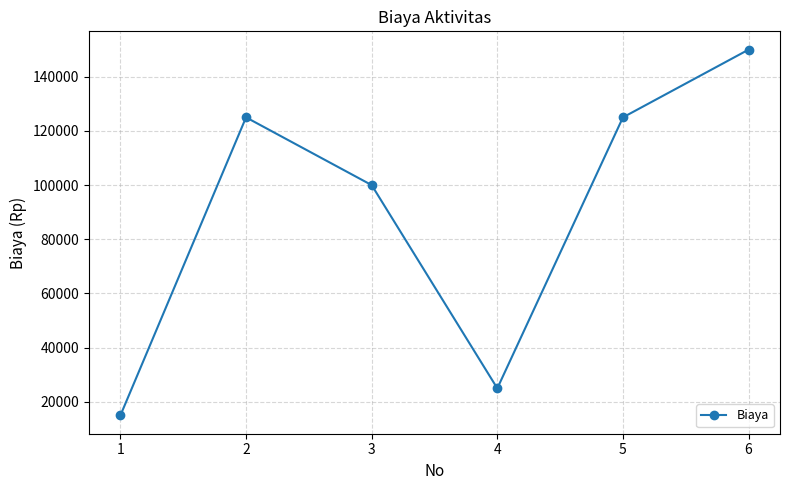

How many interior local peaks (higher than both neighbors) does the data have?

1